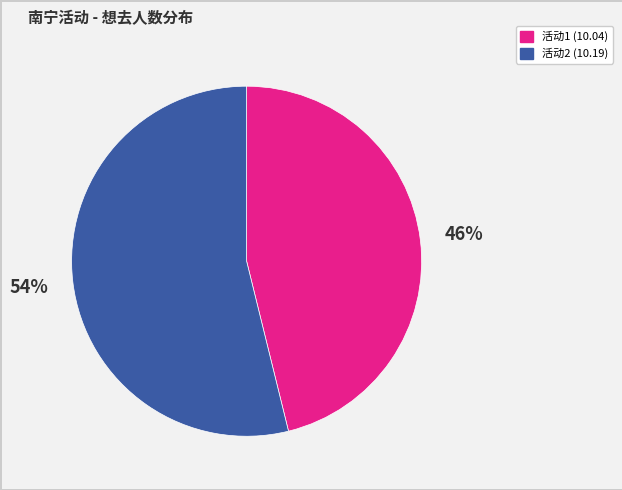

To the nearest percent, what is the difference between the largest and smallest slice percentages?

8%